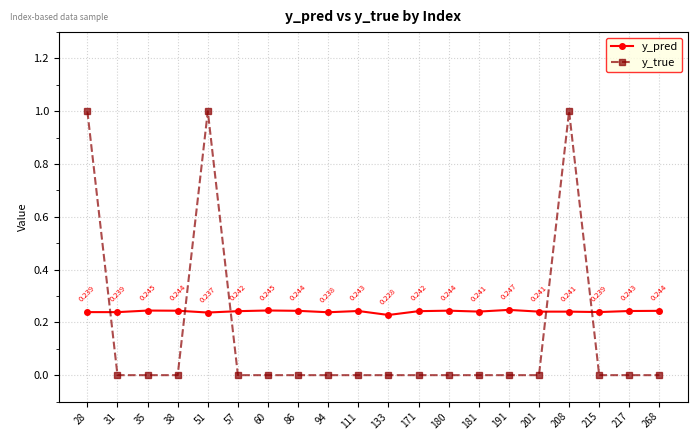

List the series in order of their peak value, lowest first.

y_pred, y_true